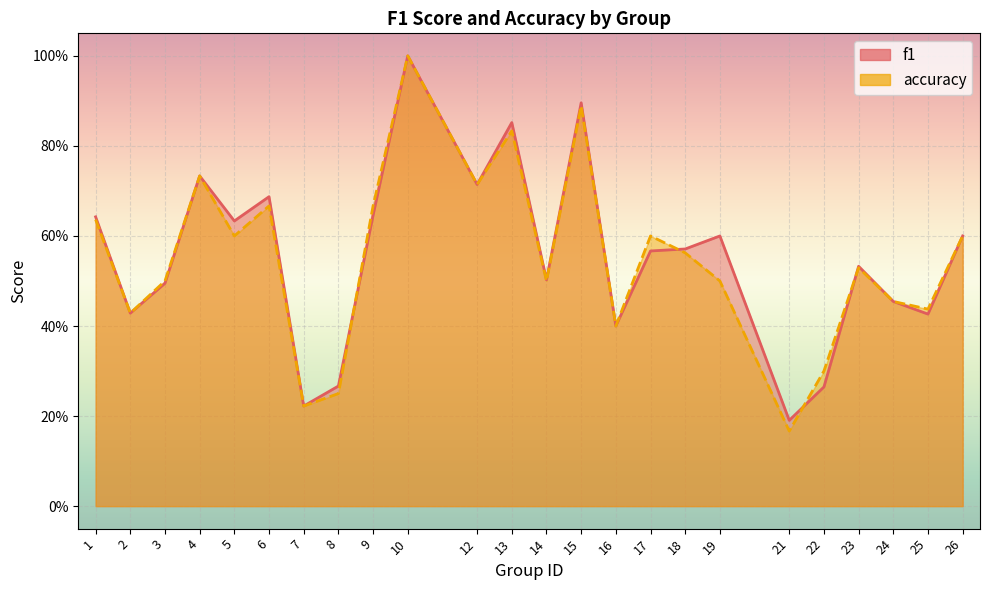

Which series has the widest spread of values?

accuracy